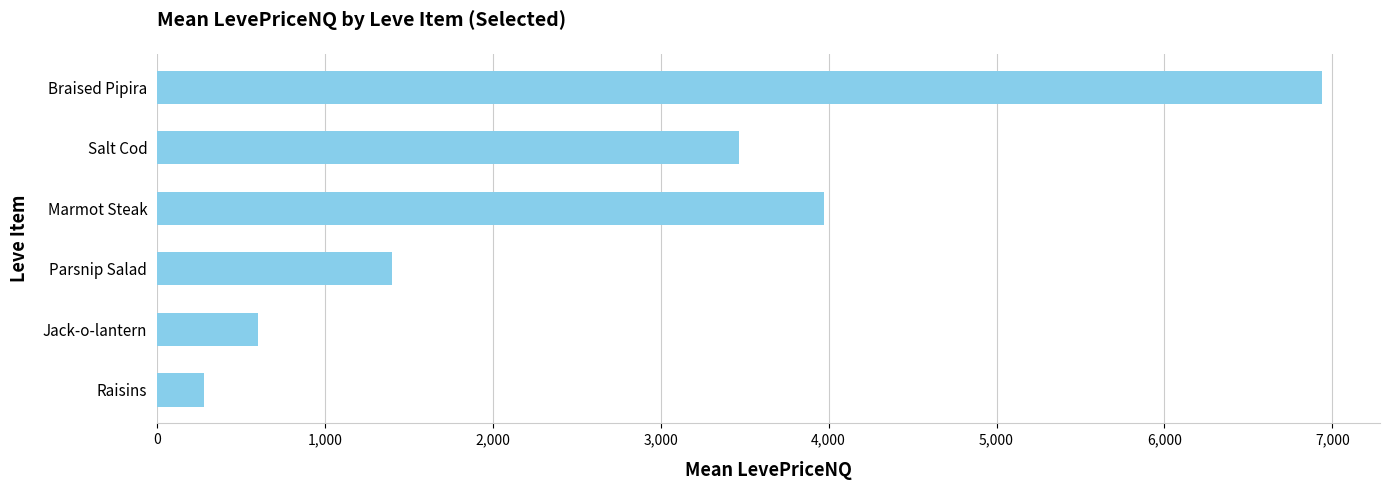

Where is the data nearest to the value 3608?

Salt Cod